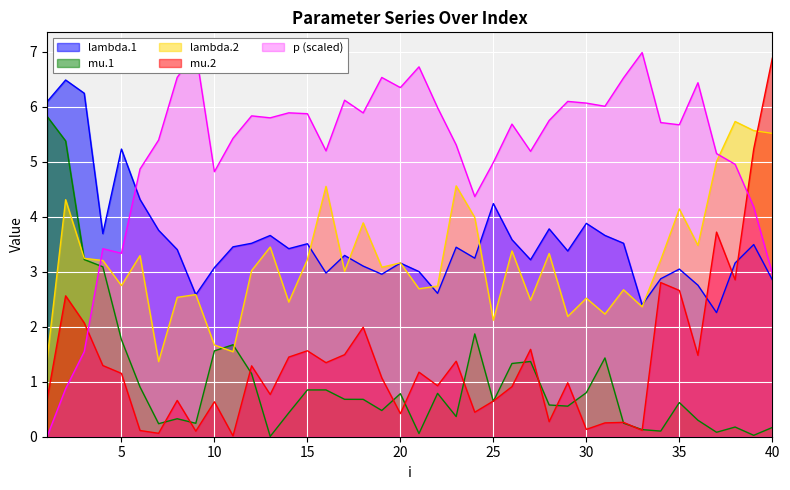

What is the minimum value for lambda.1?

2.3